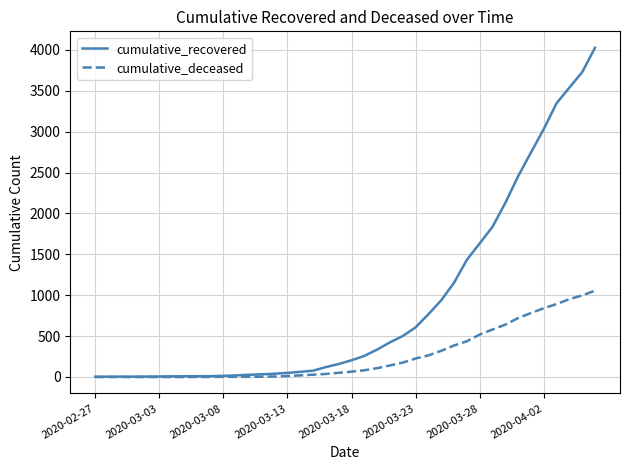

List the series in order of their peak value, highest first.

cumulative_recovered, cumulative_deceased